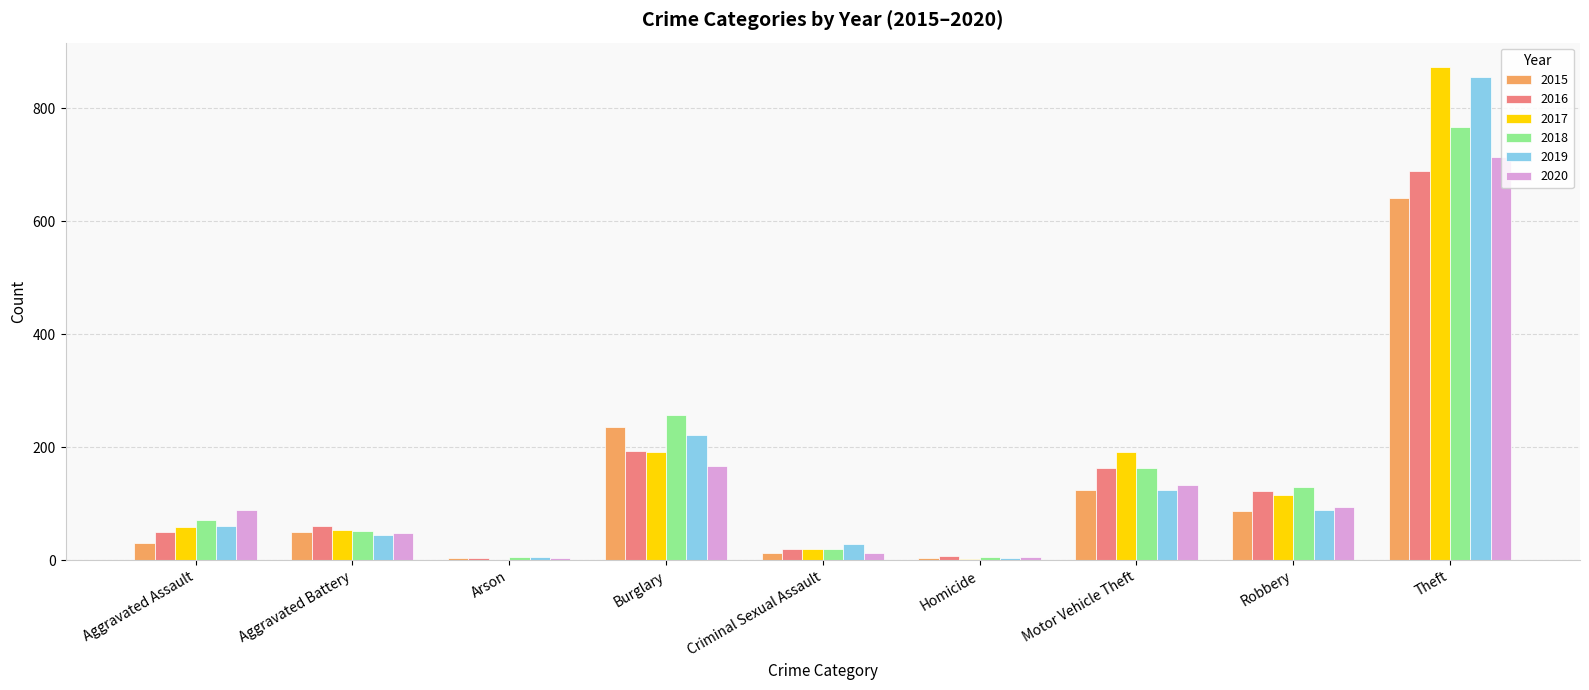

At which category is the sum across all series the highest?

Theft